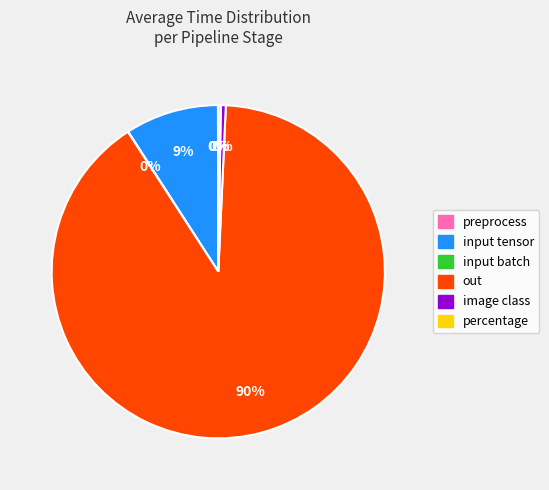

Which slice represents more than half of the pie?

out